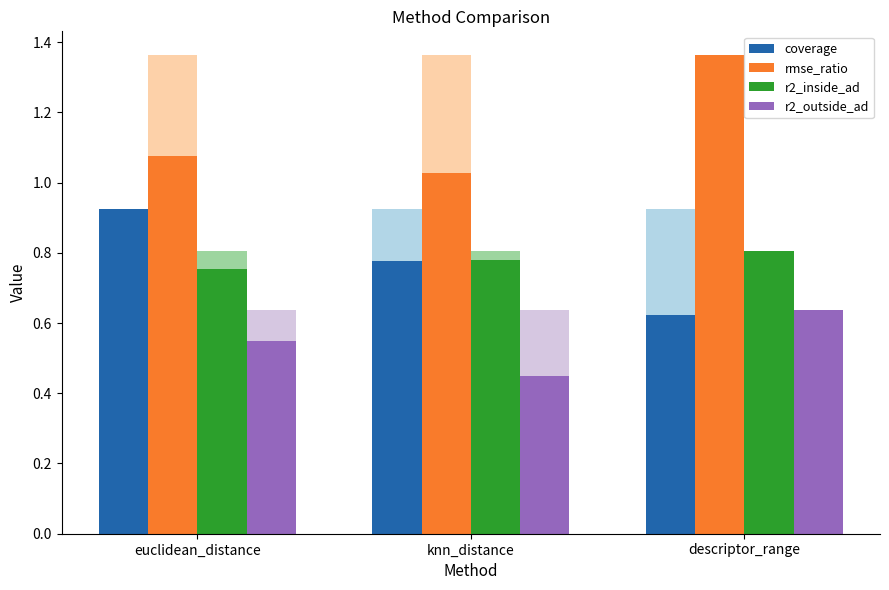

Reading left to right, transcribe all the data shown in this chart.

coverage: euclidean_distance=0.9	knn_distance=0.8	descriptor_range=0.6
rmse_ratio: euclidean_distance=1.1	knn_distance=1.0	descriptor_range=1.4
r2_inside_ad: euclidean_distance=0.8	knn_distance=0.8	descriptor_range=0.8
r2_outside_ad: euclidean_distance=0.5	knn_distance=0.4	descriptor_range=0.6